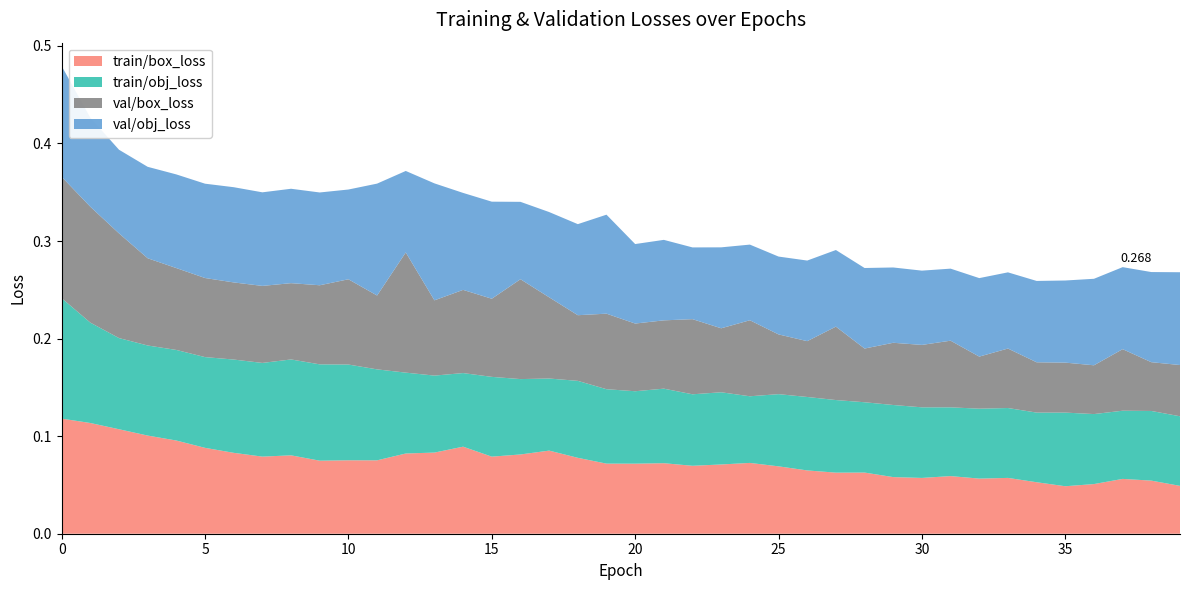

Reading left to right, what are all the values shown in this chart?

train/box_loss: 0.1	0.1	0.1	0.1	0.1	0.1	0.1	0.1	0.1	0.1	0.1	0.1	0.1	0.1	0.1	0.1	0.1	0.1	0.1	0.1	0.1	0.1	0.1	0.1	0.1	0.1	0.1	0.1	0.1	0.1	0.1	0.1	0.1	0.1	0.1	0.0	0.1	0.1	0.1	0.0
train/obj_loss: 0.1	0.1	0.1	0.1	0.1	0.1	0.1	0.1	0.1	0.1	0.1	0.1	0.1	0.1	0.1	0.1	0.1	0.1	0.1	0.1	0.1	0.1	0.1	0.1	0.1	0.1	0.1	0.1	0.1	0.1	0.1	0.1	0.1	0.1	0.1	0.1	0.1	0.1	0.1	0.1
val/box_loss: 0.1	0.1	0.1	0.1	0.1	0.1	0.1	0.1	0.1	0.1	0.1	0.1	0.1	0.1	0.1	0.1	0.1	0.1	0.1	0.1	0.1	0.1	0.1	0.1	0.1	0.1	0.1	0.1	0.1	0.1	0.1	0.1	0.1	0.1	0.1	0.1	0.0	0.1	0.0	0.1
val/obj_loss: 0.1	0.1	0.1	0.1	0.1	0.1	0.1	0.1	0.1	0.1	0.1	0.1	0.1	0.1	0.1	0.1	0.1	0.1	0.1	0.1	0.1	0.1	0.1	0.1	0.1	0.1	0.1	0.1	0.1	0.1	0.1	0.1	0.1	0.1	0.1	0.1	0.1	0.1	0.1	0.1